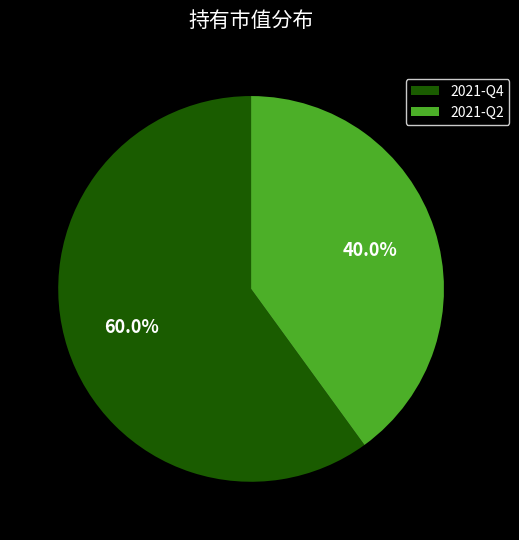

Is there a majority slice in this chart?

Yes